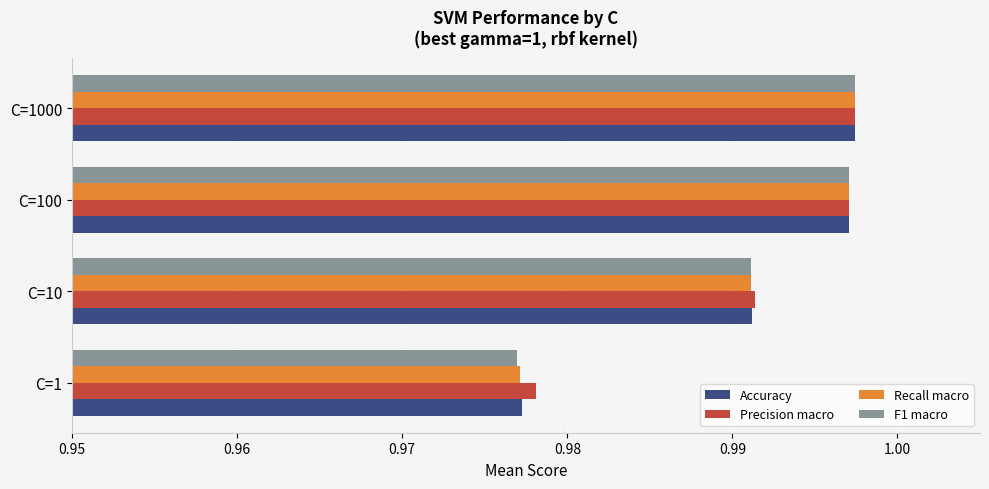

True or false: Precision macro has a value of 1.4 at C=100.

False